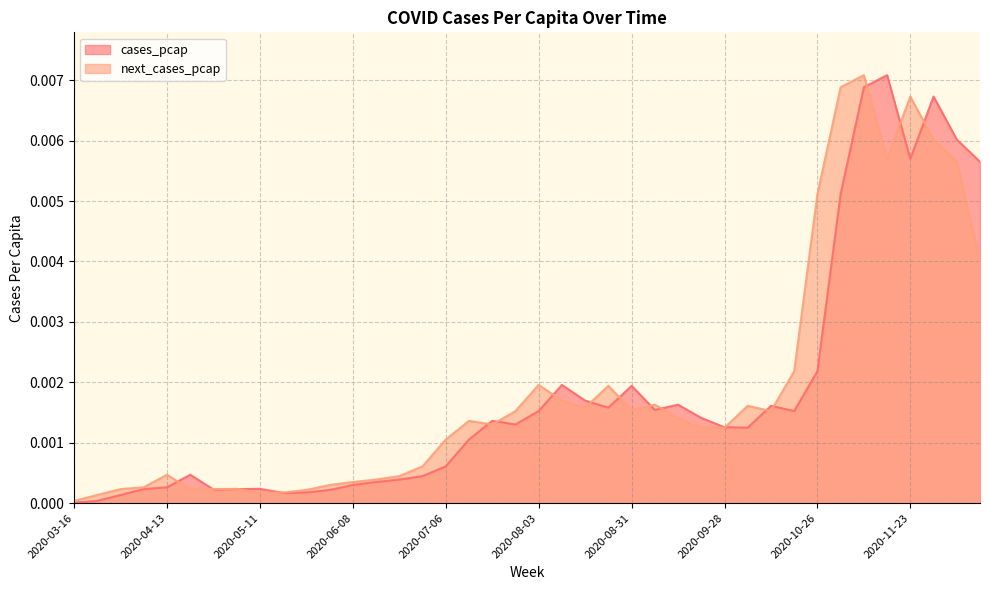

Is the value of cases_pcap at 2020-09-07 greater than the value of next_cases_pcap at 2020-10-19?

No